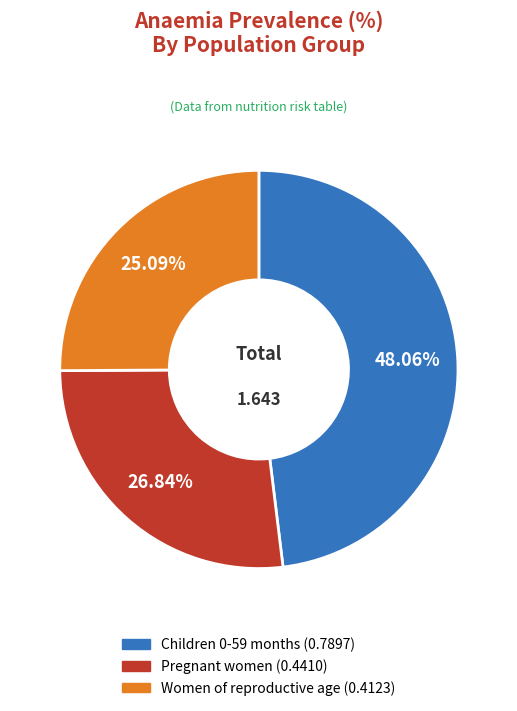

True or false: Pregnant women accounts for 27% of the total.

True